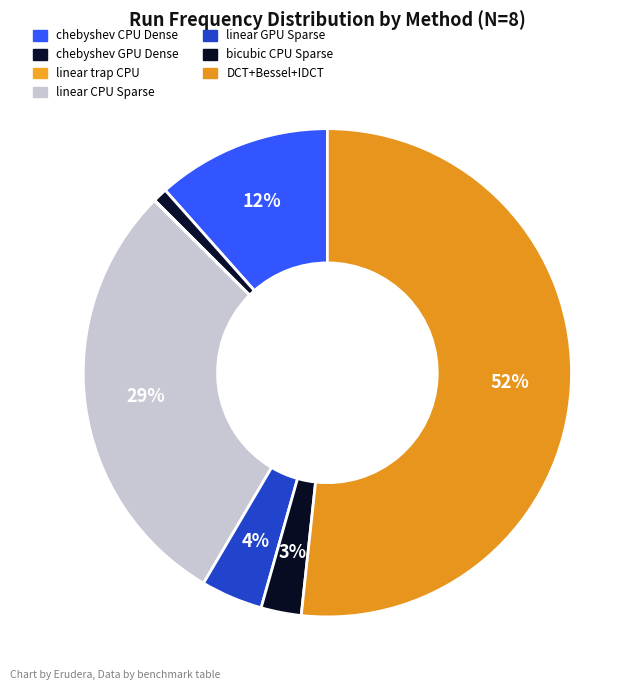

How many segments does this pie chart have?

7